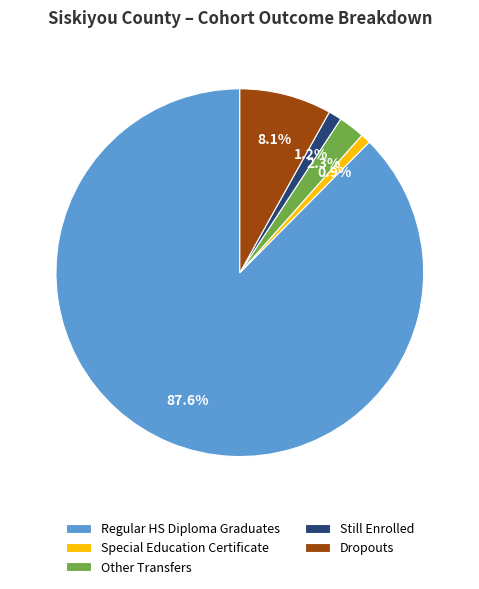

What is the largest slice in the pie chart?

Regular HS Diploma Graduates